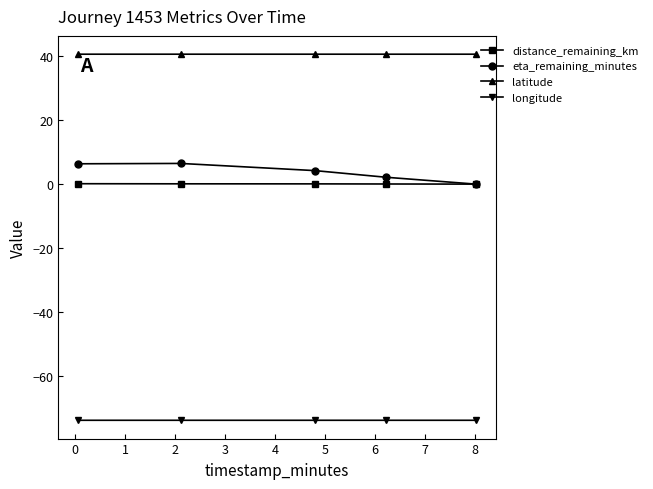

True or false: latitude and distance_remaining_km cross at least once.

False